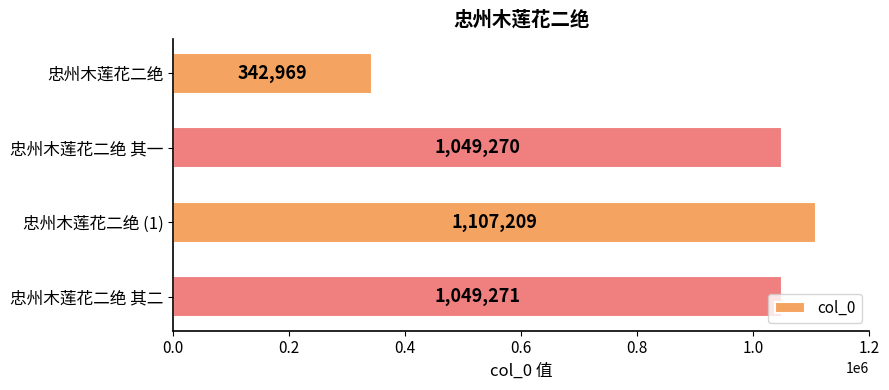

How many distinct data groups are displayed?

1